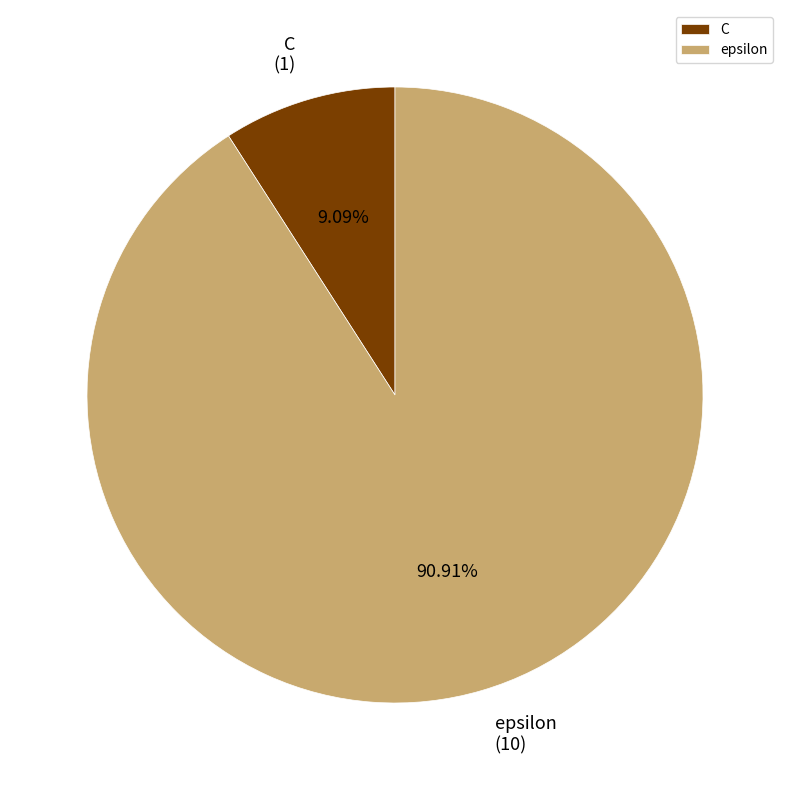

Which has a higher value, C or epsilon?

epsilon